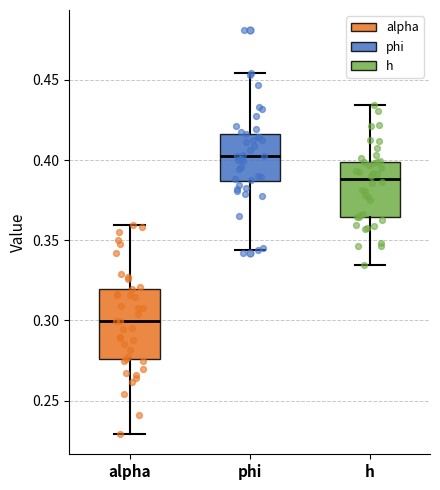

Which box's median line is the highest?

phi